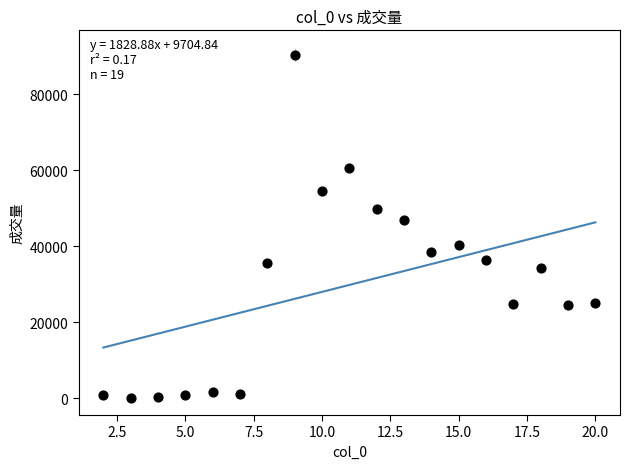

What Y value in the scatter plot is closest to 45288?

46765